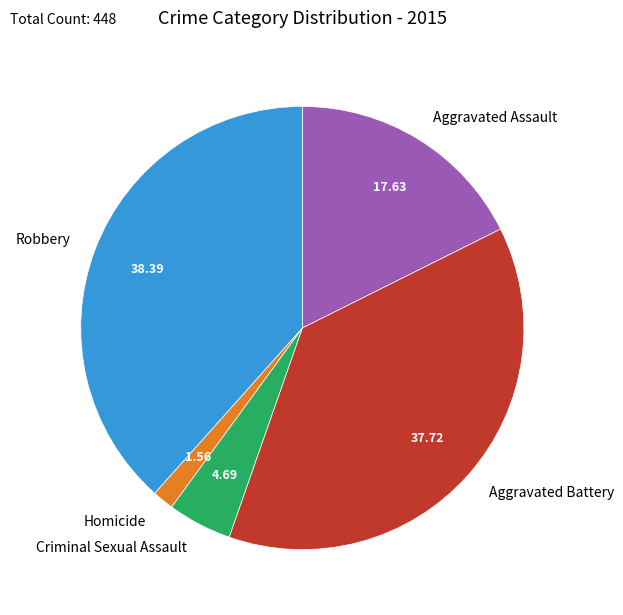

How many slices are in this pie chart?

5